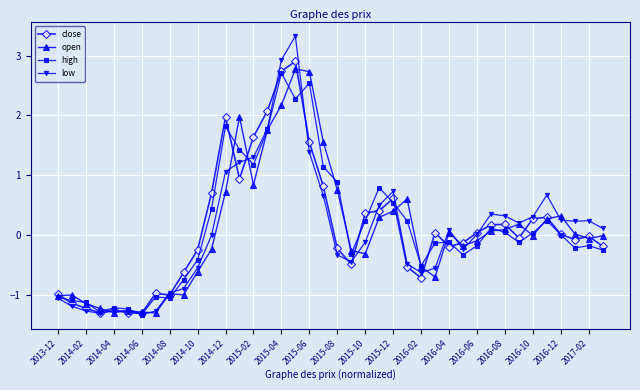

What is the lowest value of the close series?

-1.3